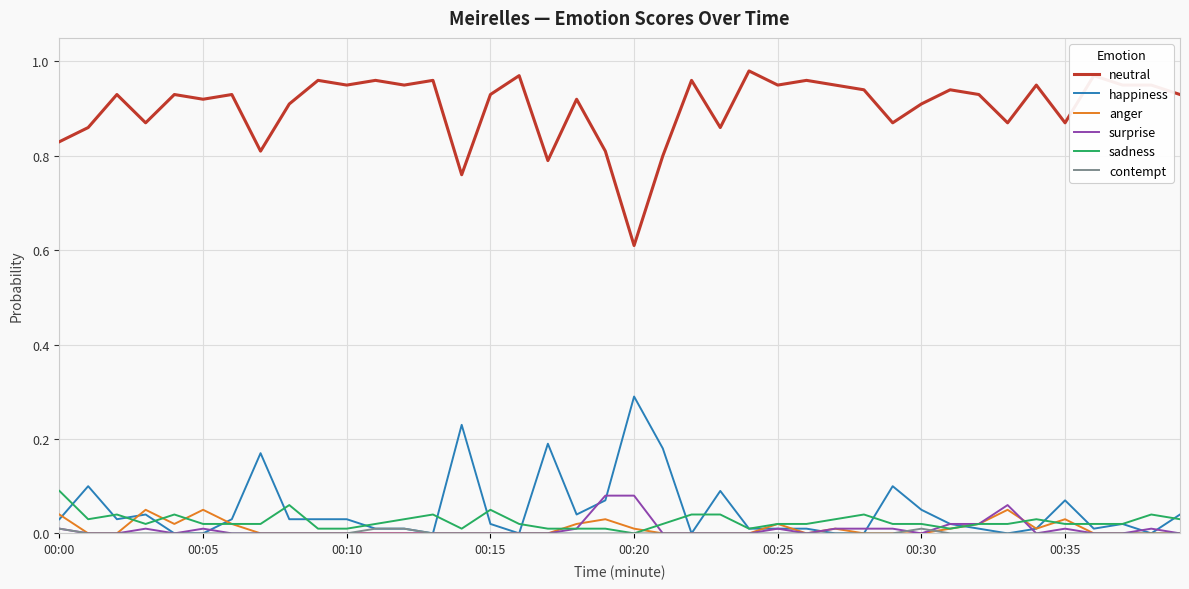

Which series has the widest spread of values?

neutral